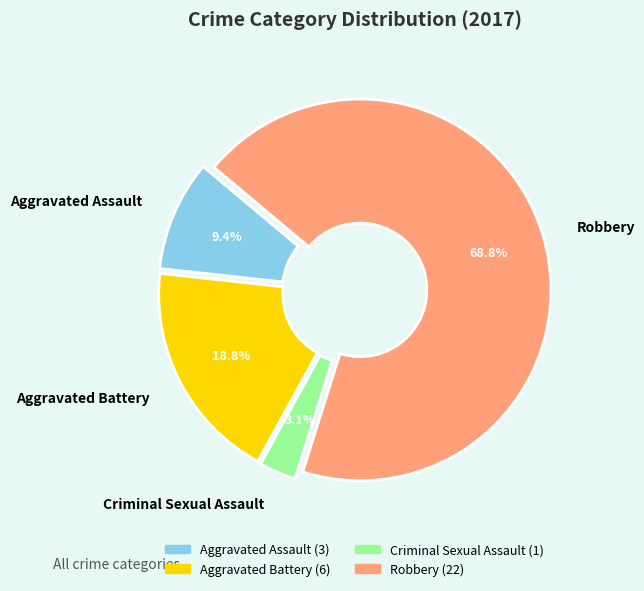

Rank the categories by value from highest to lowest.

Robbery, Aggravated Battery, Aggravated Assault, Criminal Sexual Assault